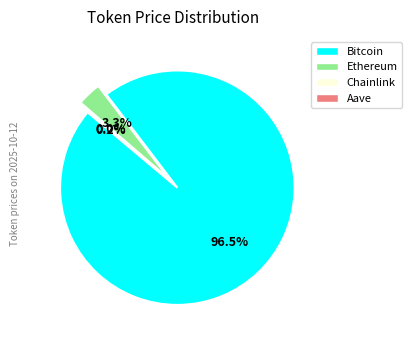

How much of the chart is everything except Chainlink?

100.0%